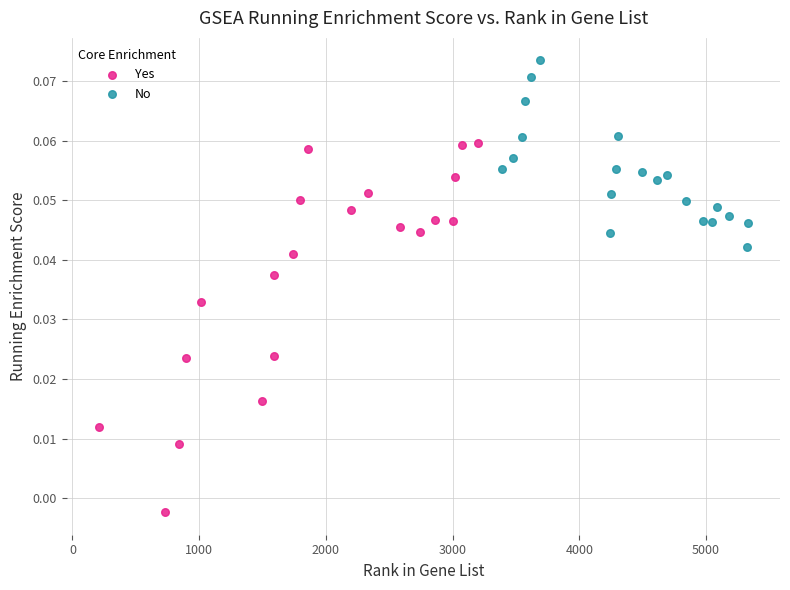

Which series has the widest spread of Y values?

Yes